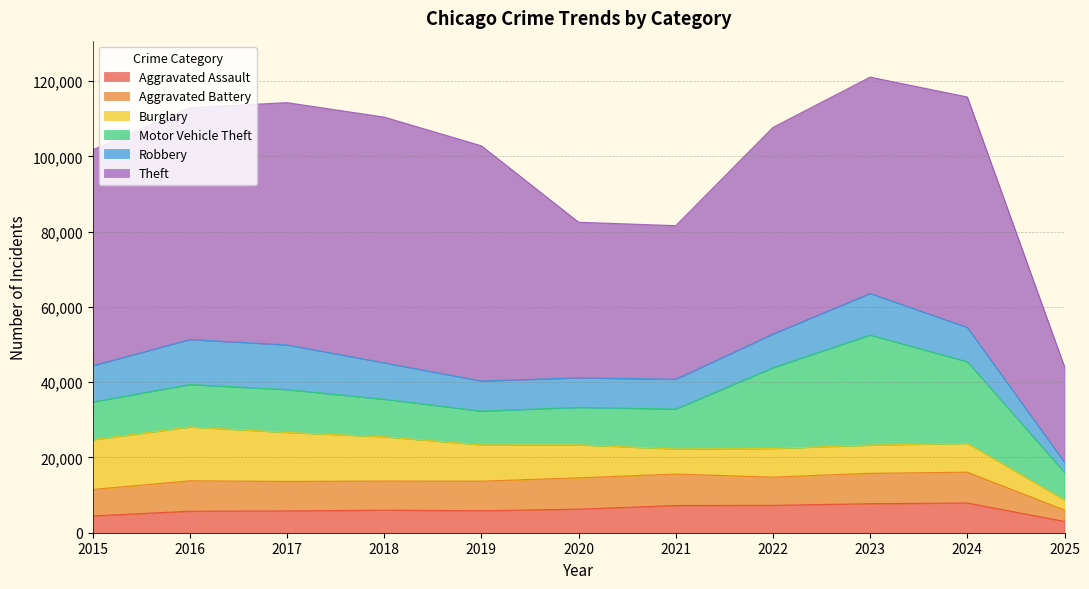

Where is the first local minimum for Motor Vehicle Theft?

2019